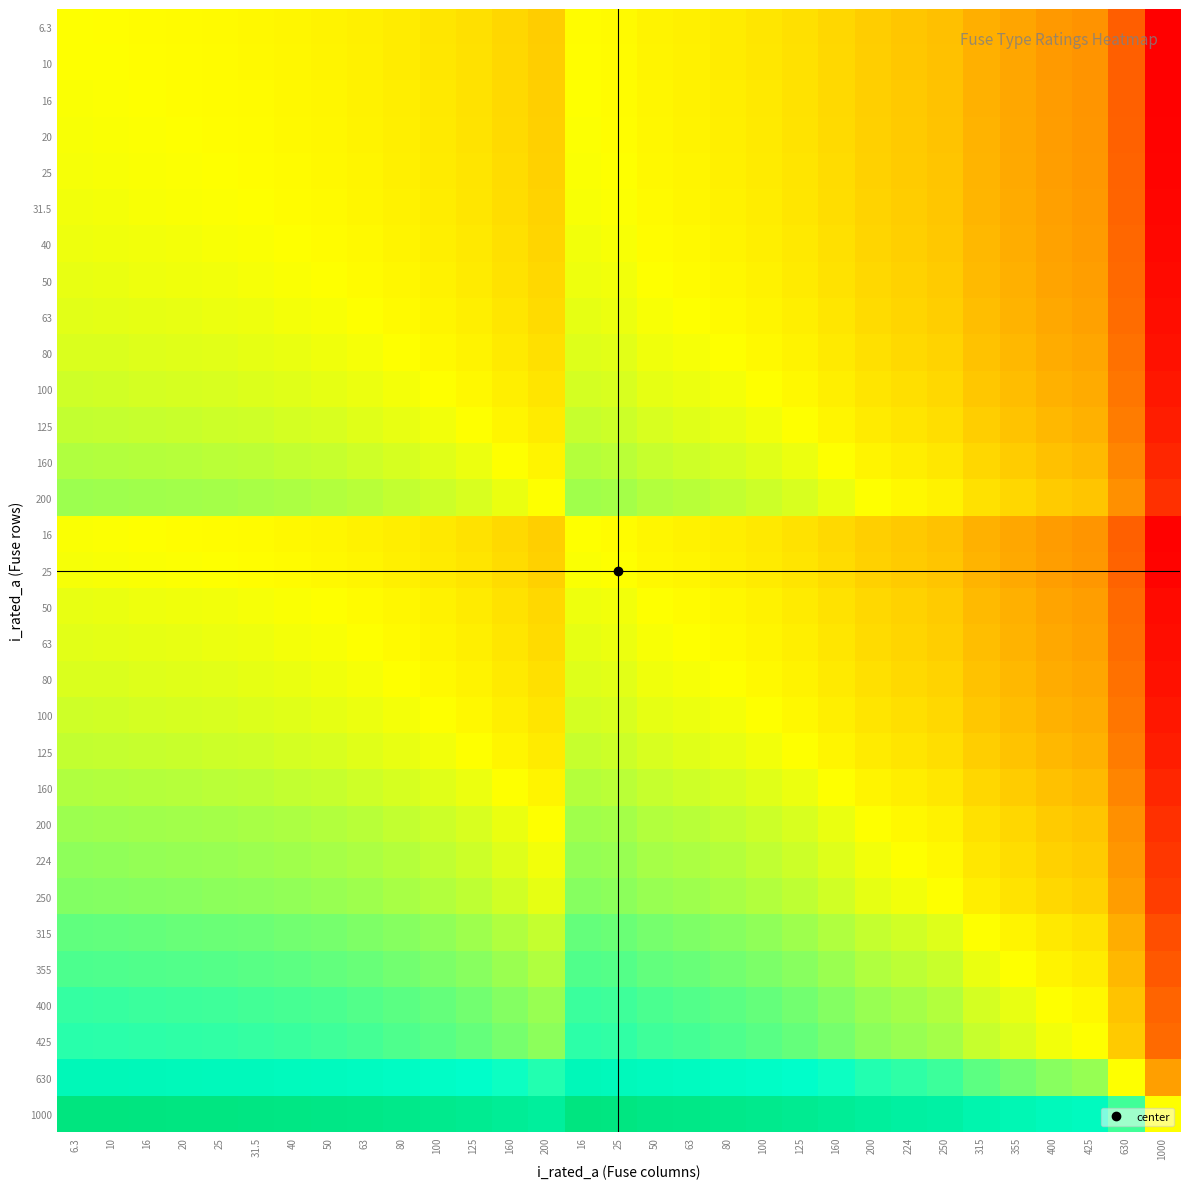

What is the difference between the highest and lowest values at 16?

993.7